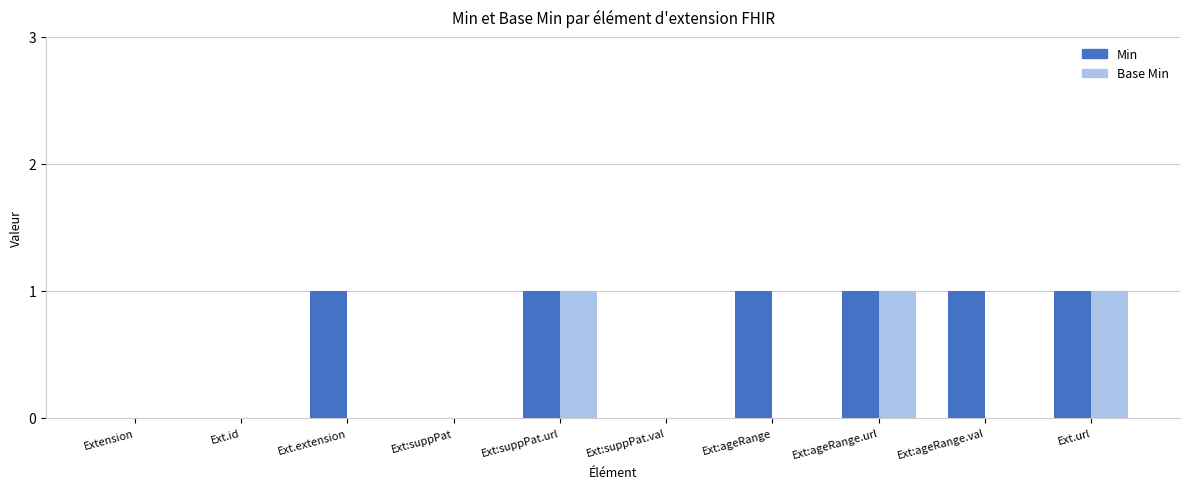

What is the maximum value shown in the chart?

1